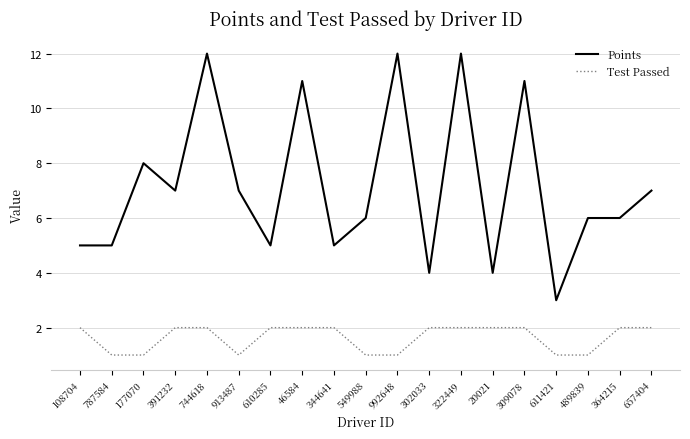

At 391232, list the series in order from largest to smallest.

Points, Test Passed